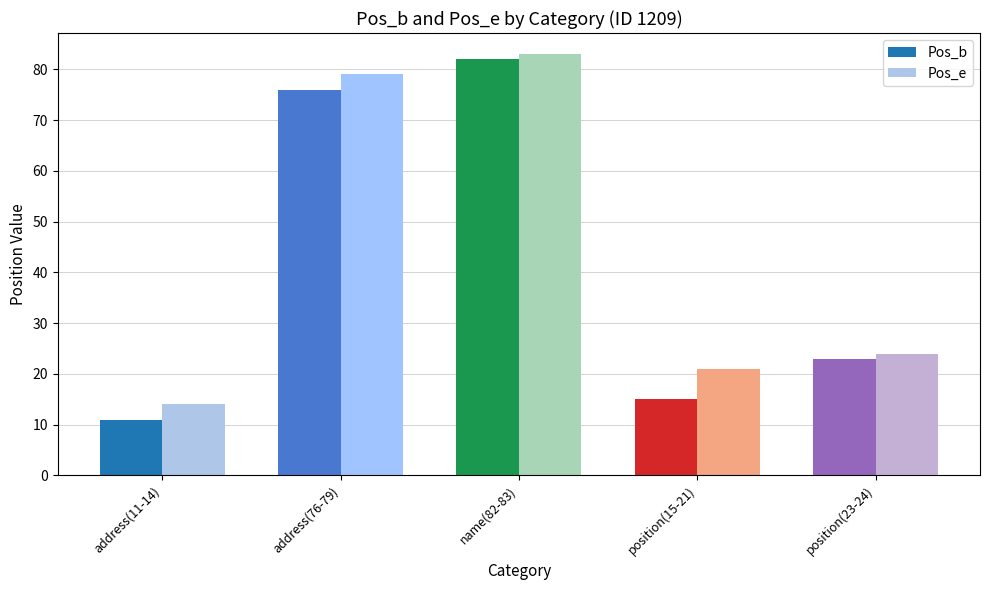

Which label corresponds to the largest value in the chart?

name(82-83)